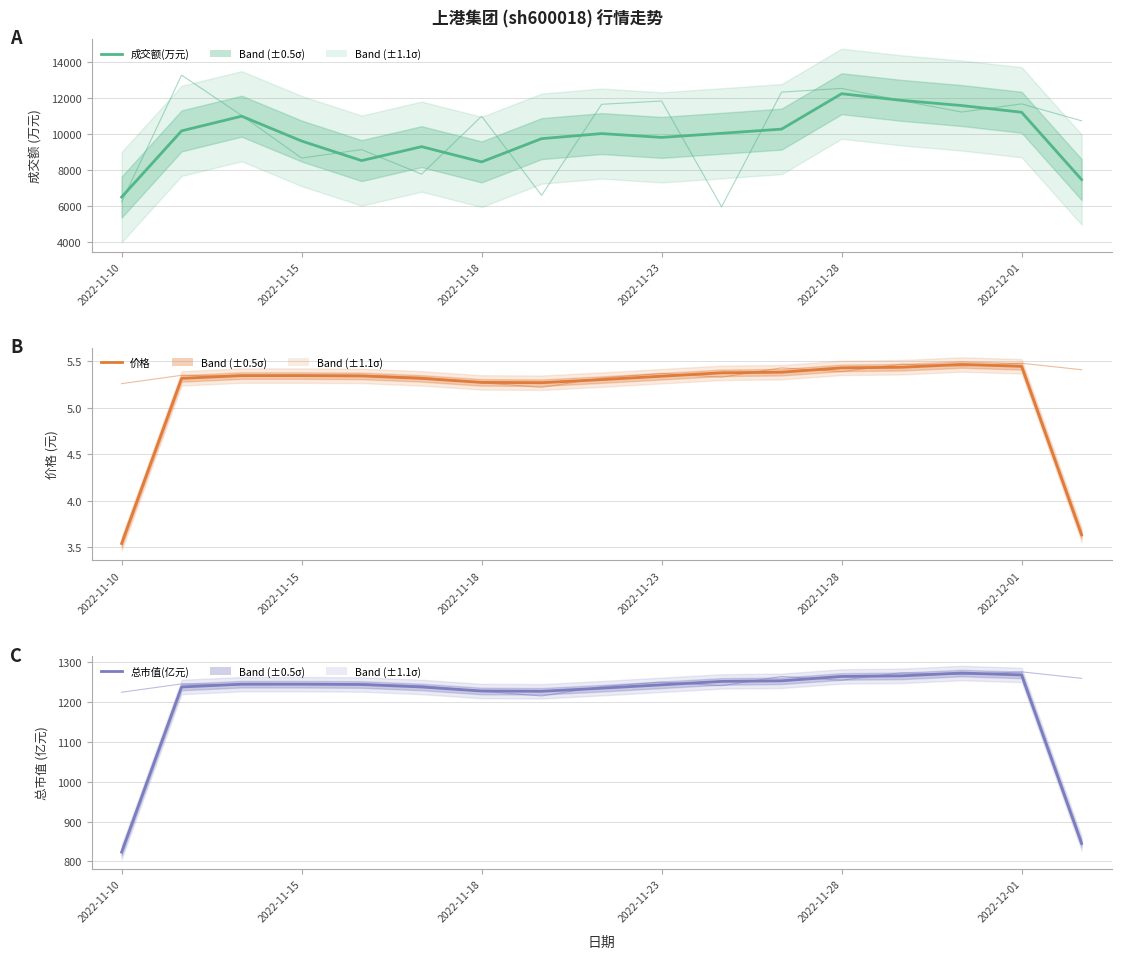

Which series has the widest spread of values?

成交额(万元)